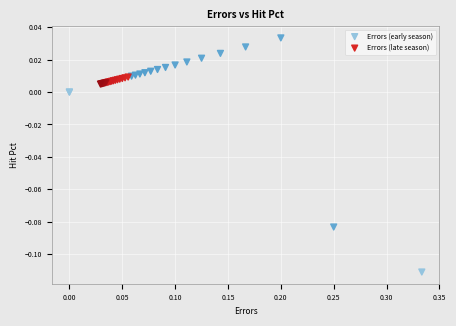

Which series reaches the maximum Y coordinate?

Errors (early season)